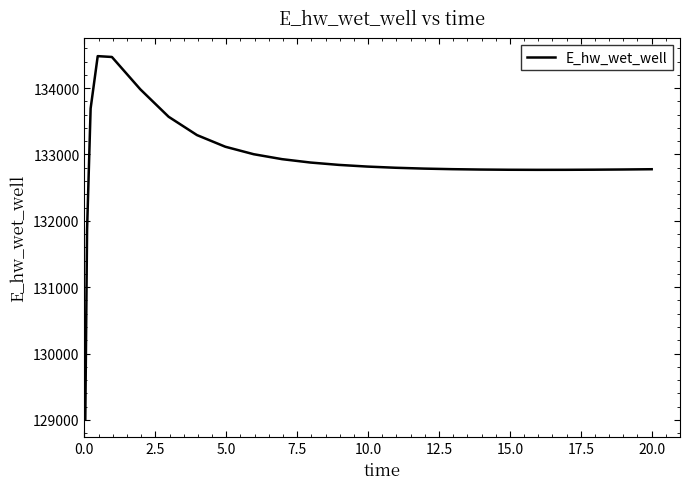

What is the sum of all values?

3322493.7